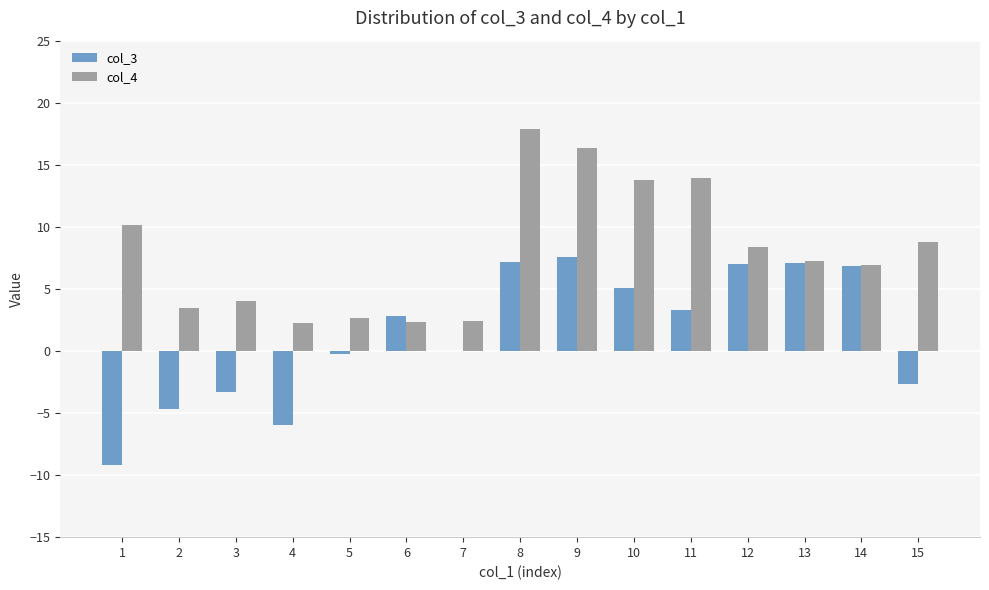

At which category is the sum across all series the highest?

8